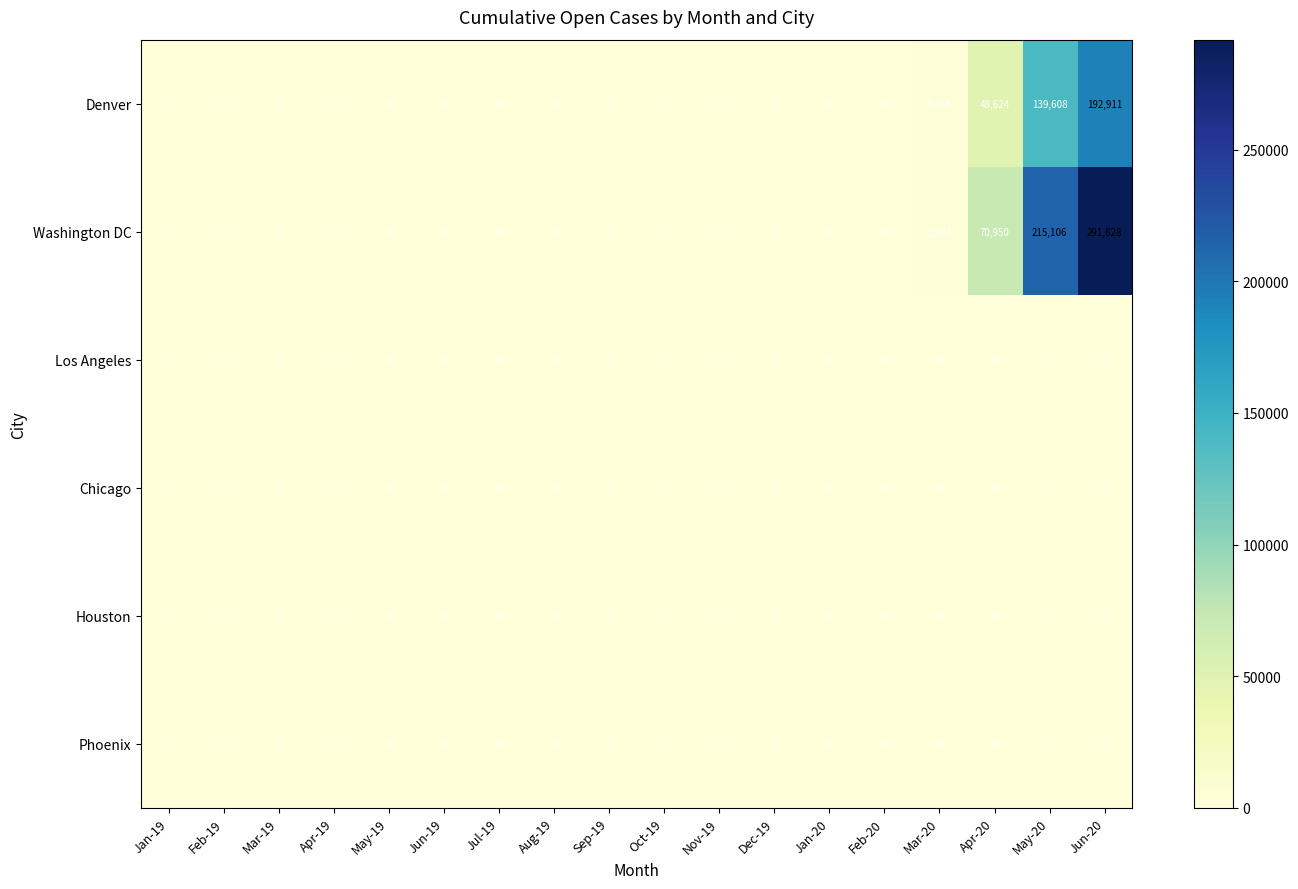

What is the highest value of the Denver series?

192911